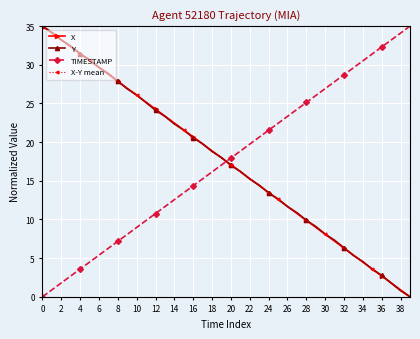

What is the value of the X point at the 4th from the left?

32.3